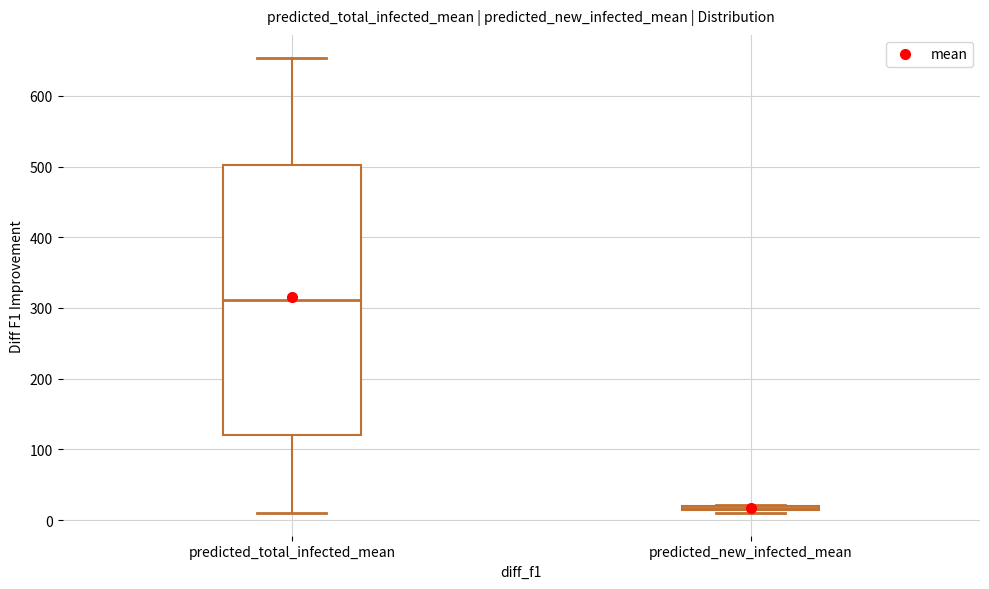

Where is the lower edge of the box for predicted_new_infected_mean on the y-axis? The values are not printed on the chart, so give them approximately, as read against the axis.

10